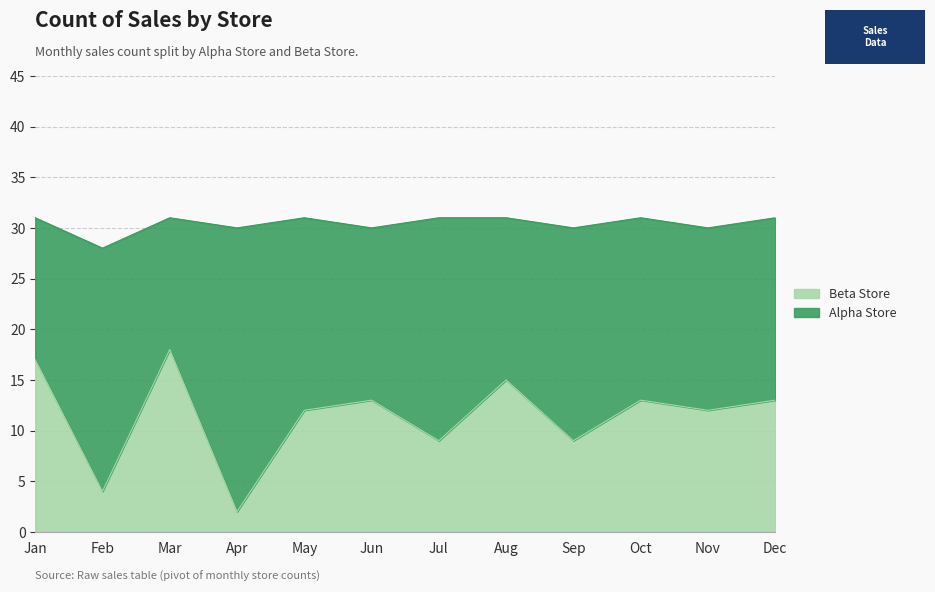

What is the average value?

11